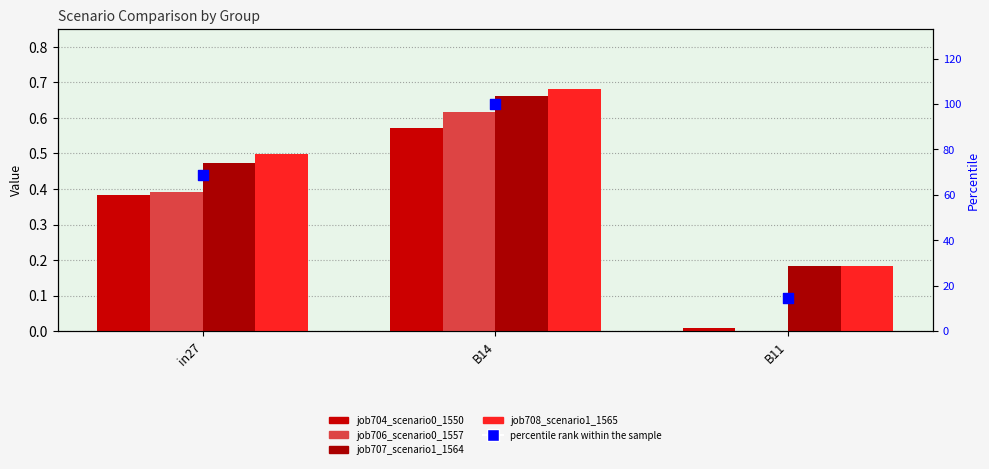

Is the value of percentile rank within the sample at B11 greater than the value of job706_scenario0_1557 at B14?

Yes